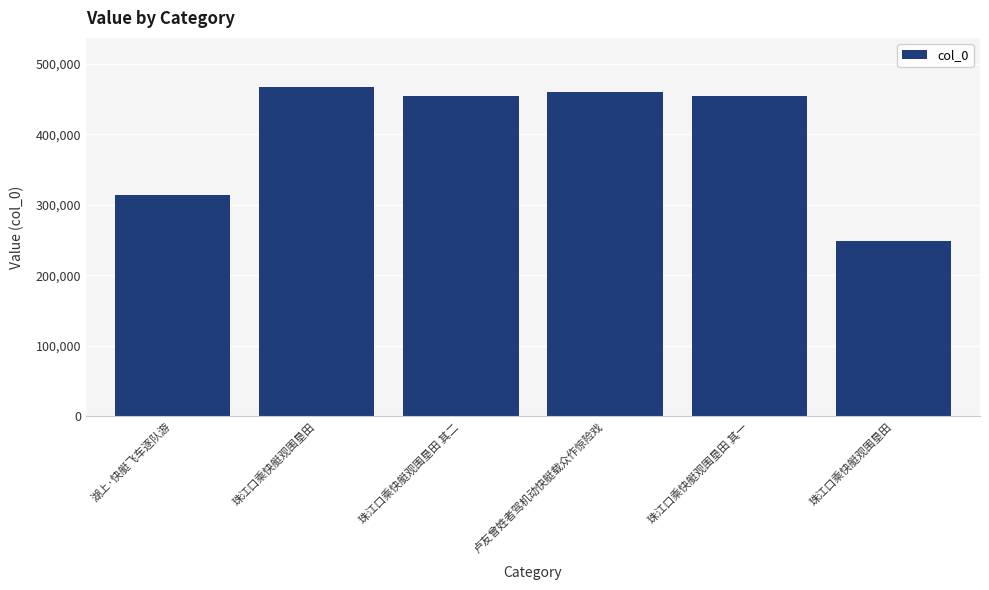

Read the value at 珠江口乘快艇观围垦田.

466647